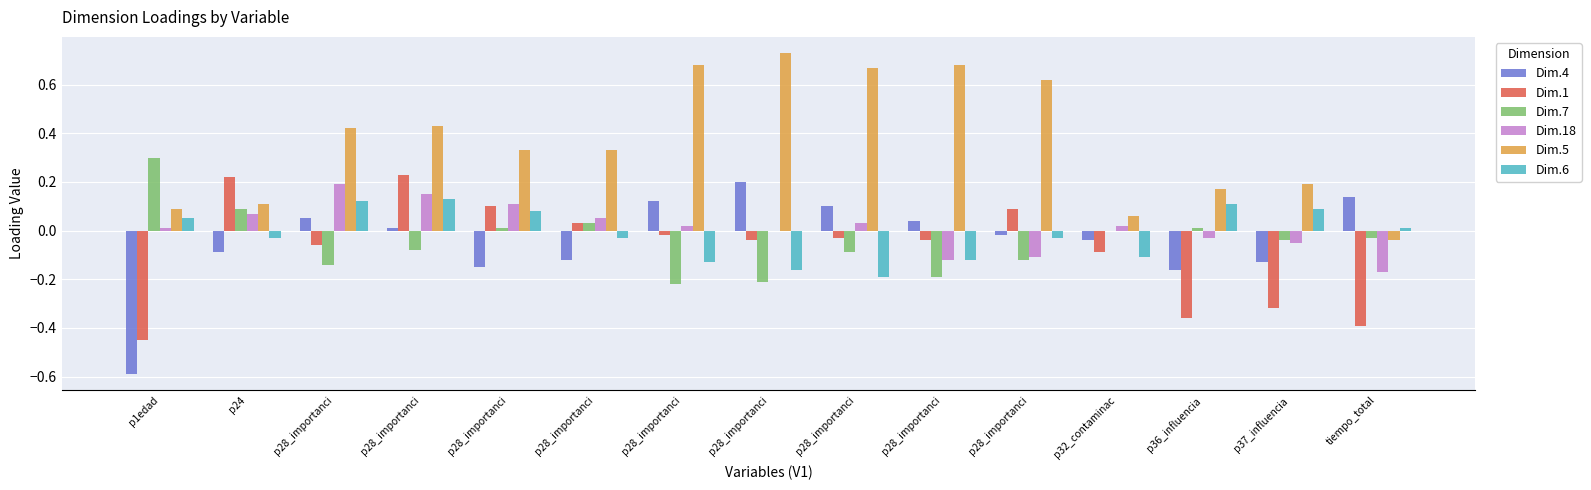

What is the highest value of the Dim.5 series?

0.7